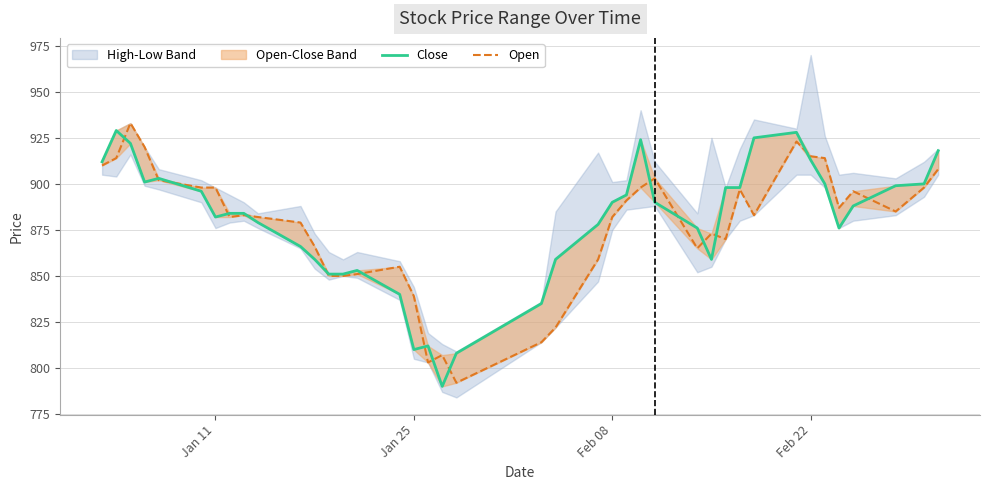

Rank the series by their maximum value, from lowest to highest.

Close, Open